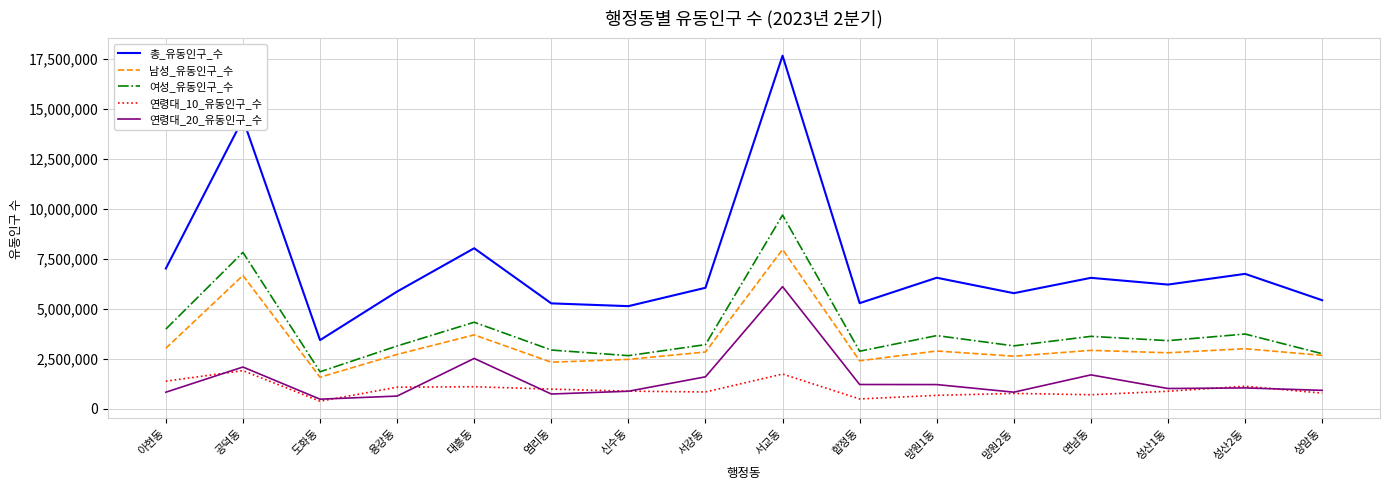

Where is the first local minimum for 총_유동인구_수?

도화동